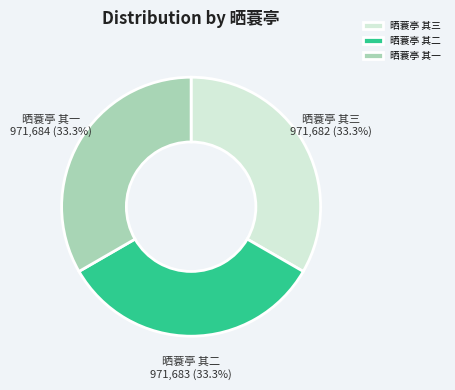

To the nearest percent, what portion does 晒蓑亭 其三 represent?

33%